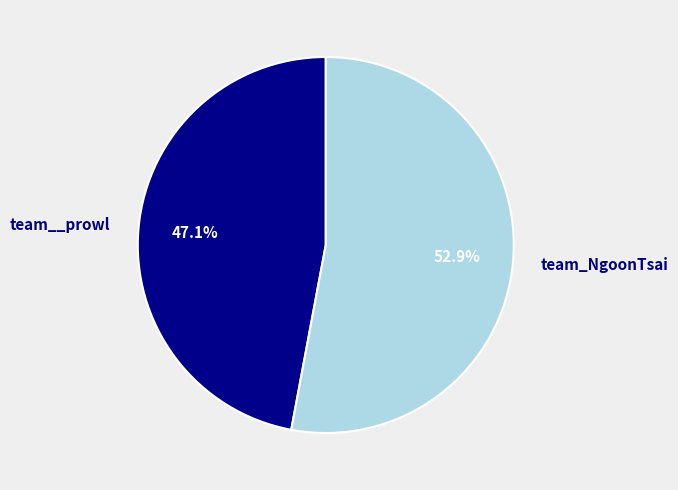

What percentage do team__prowl and team_NgoonTsai together represent?

100.0%